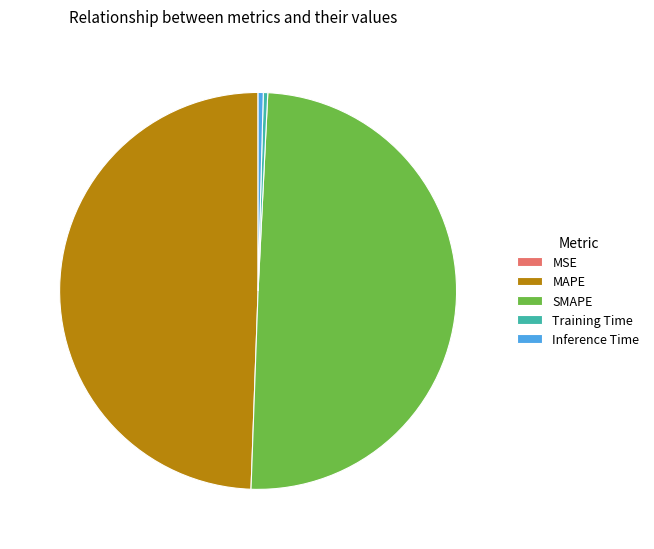

Do SMAPE and MAPE together represent more than half of the pie?

Yes